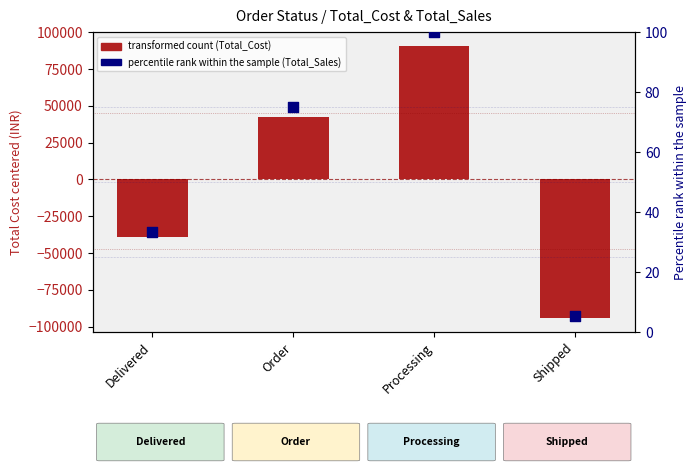

Is the value of transformed count (Total_Cost) at Processing greater than the value of percentile rank within the sample (Total_Sales) at Processing?

Yes